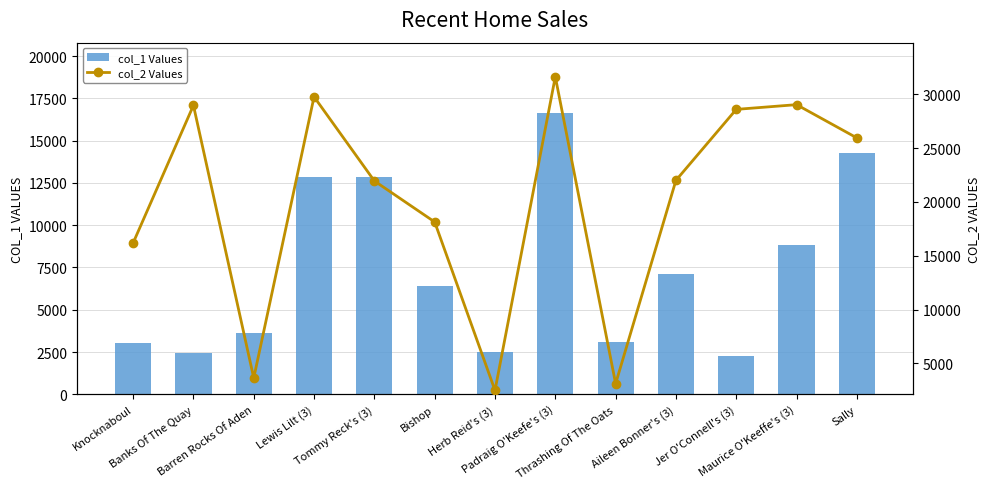

Which series has the largest total across all categories?

col_2 Values